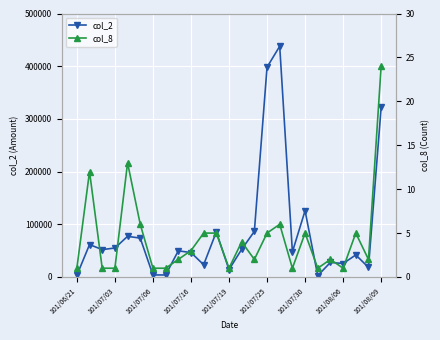

What is the approximate value of col_8 at 10, to the nearest 5?

5